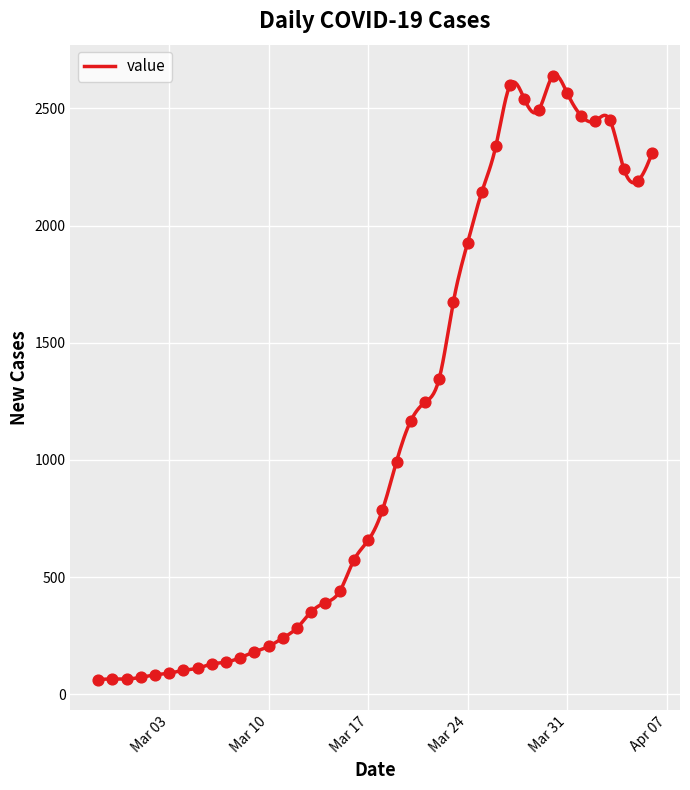

What is the change in value from 2020-03-09 to 2020-03-25?

+1962